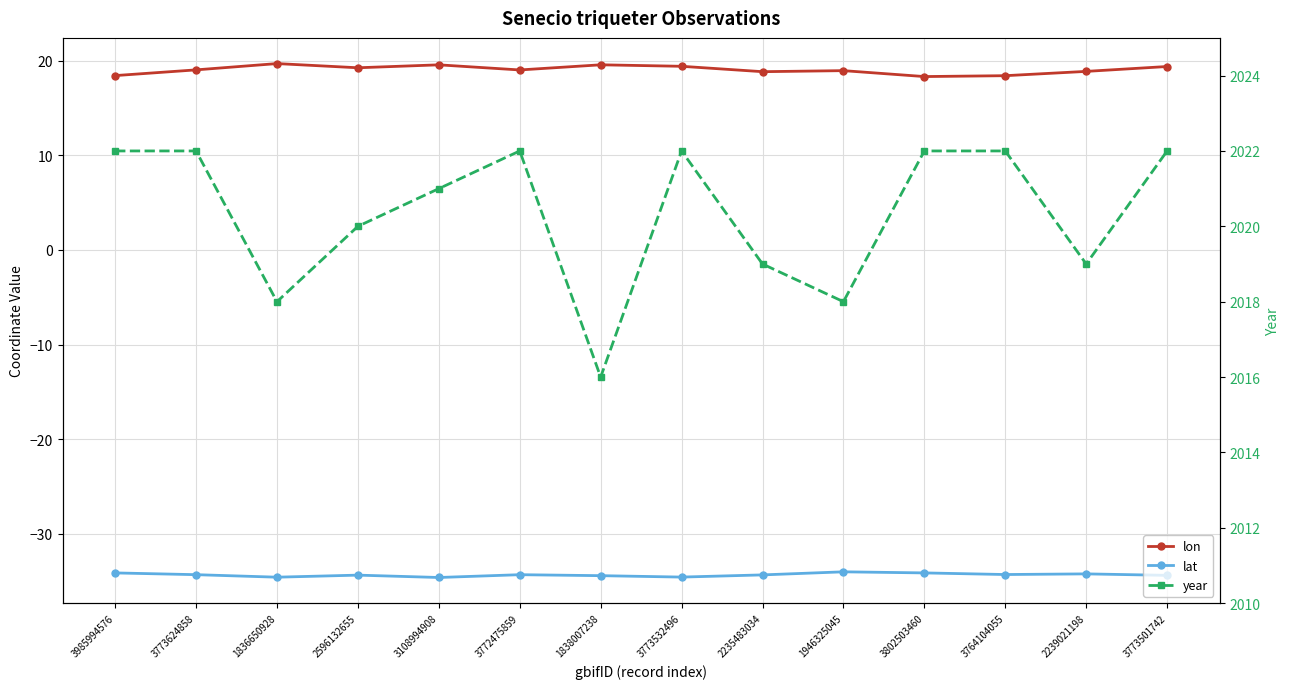

Is this an area chart (filled region under the line)?

No